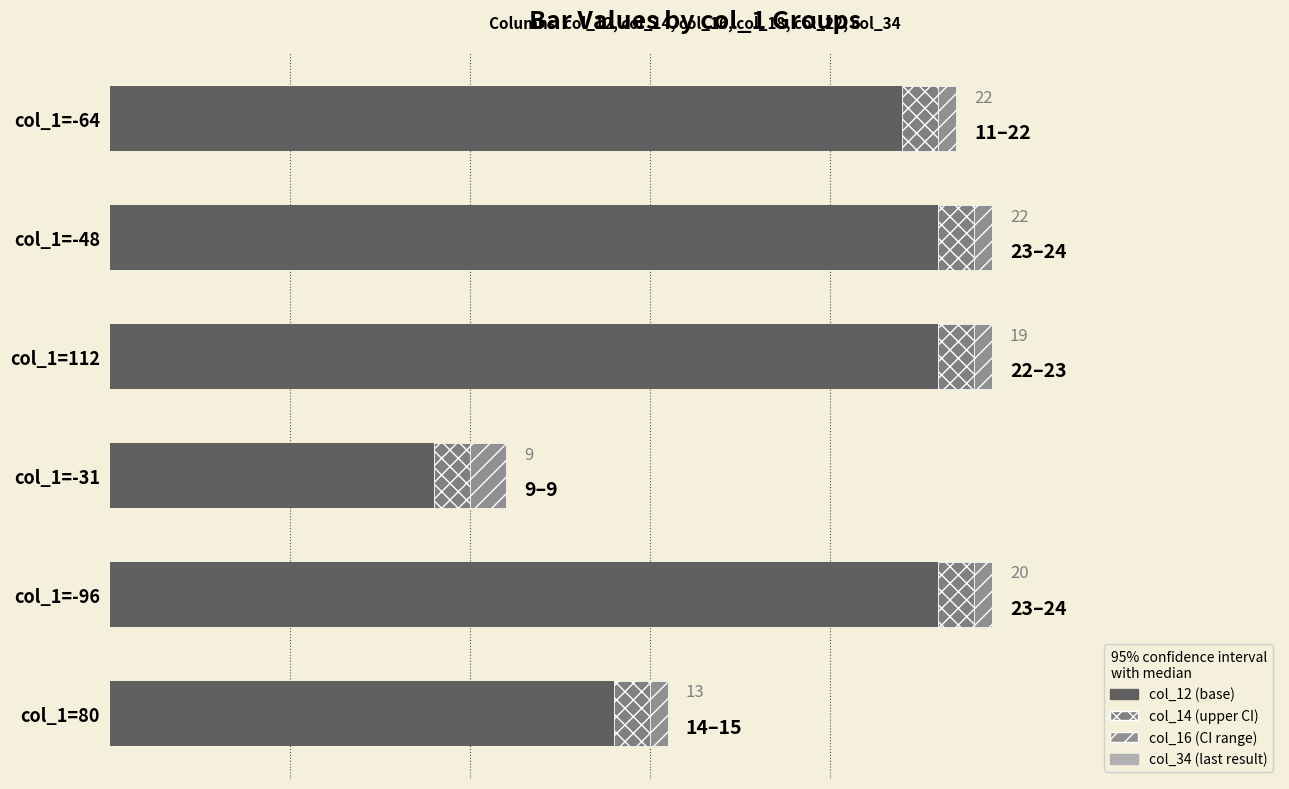

What is the value of the col_12 (base) bar at the 1st from the left?

22.0